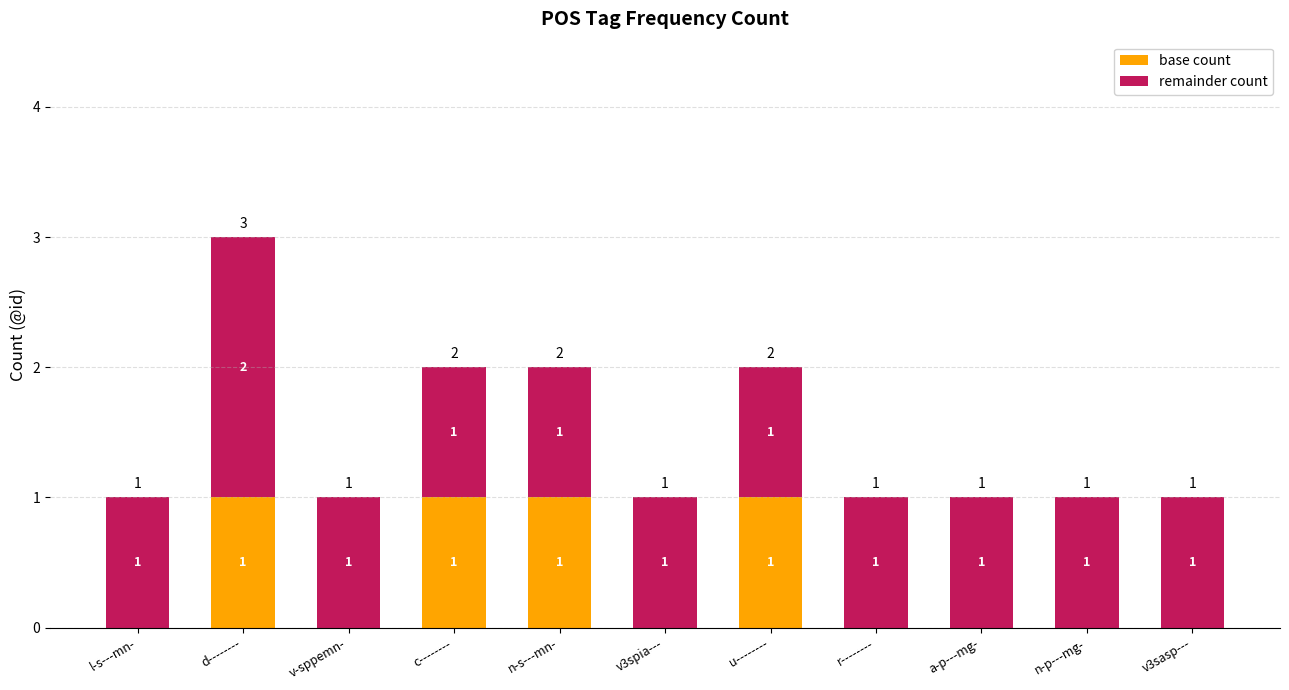

How many base count values are between 0 and 1?

11